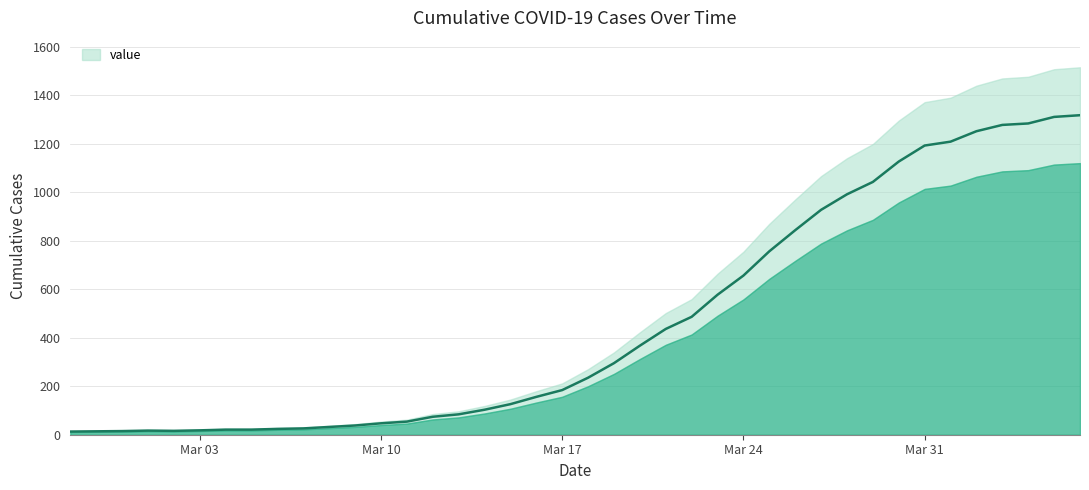

How many values exceed 235?

19